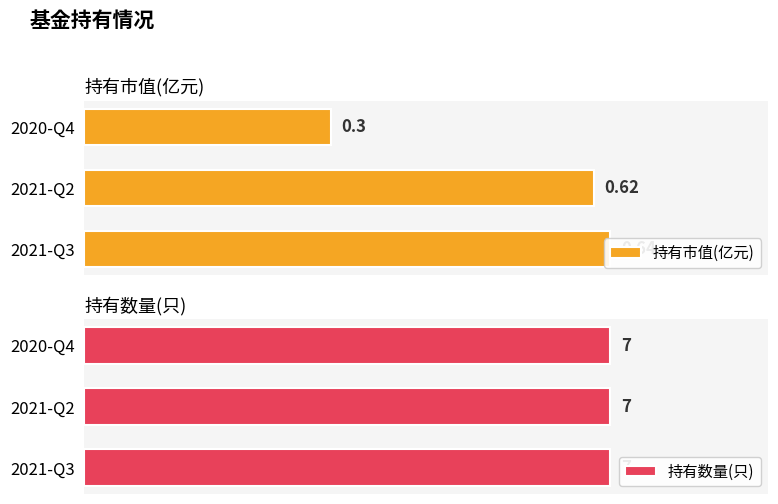

Which series has the widest spread of values?

持有市值(亿元)